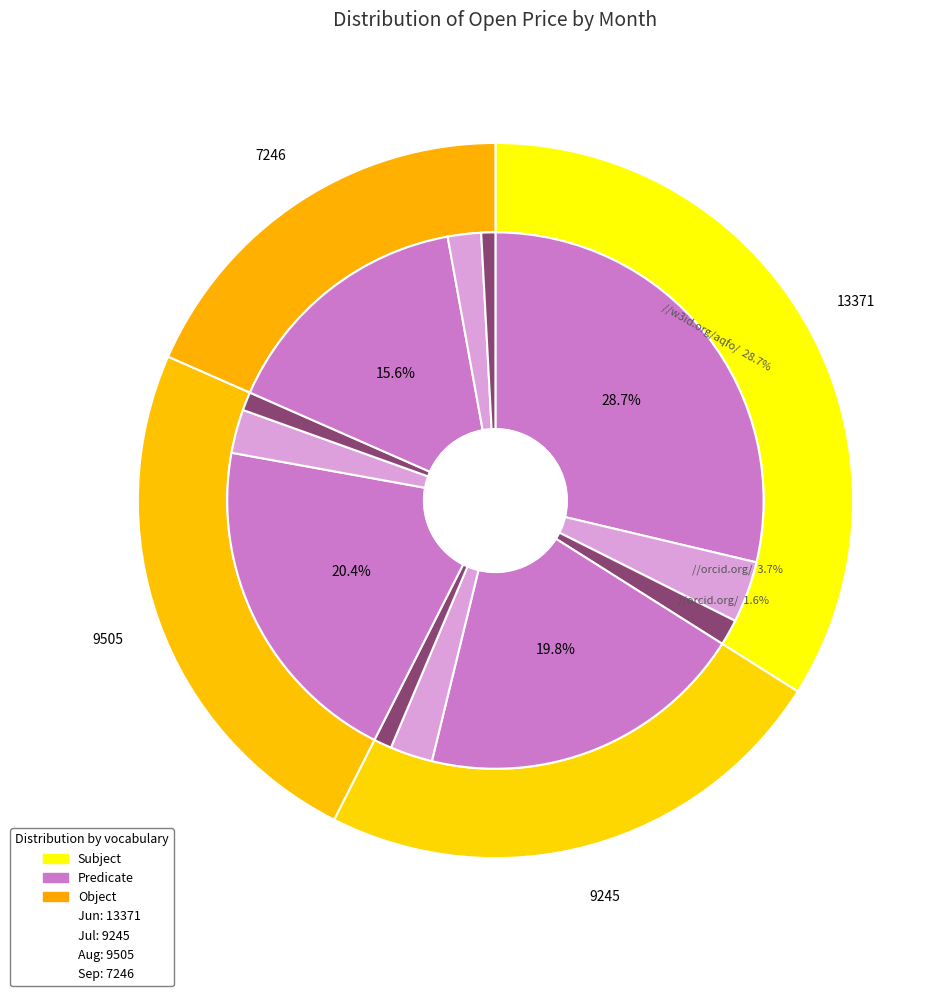

What is the ratio of the value at 8 to the value at 9?

1.0